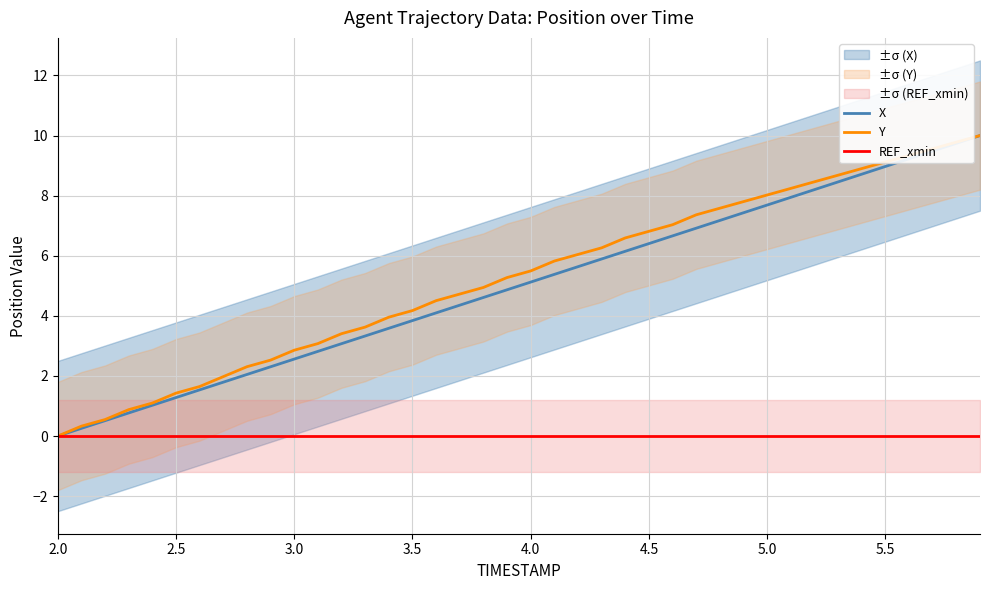

True or false: X has a value of 1.3 at 2.5.

True